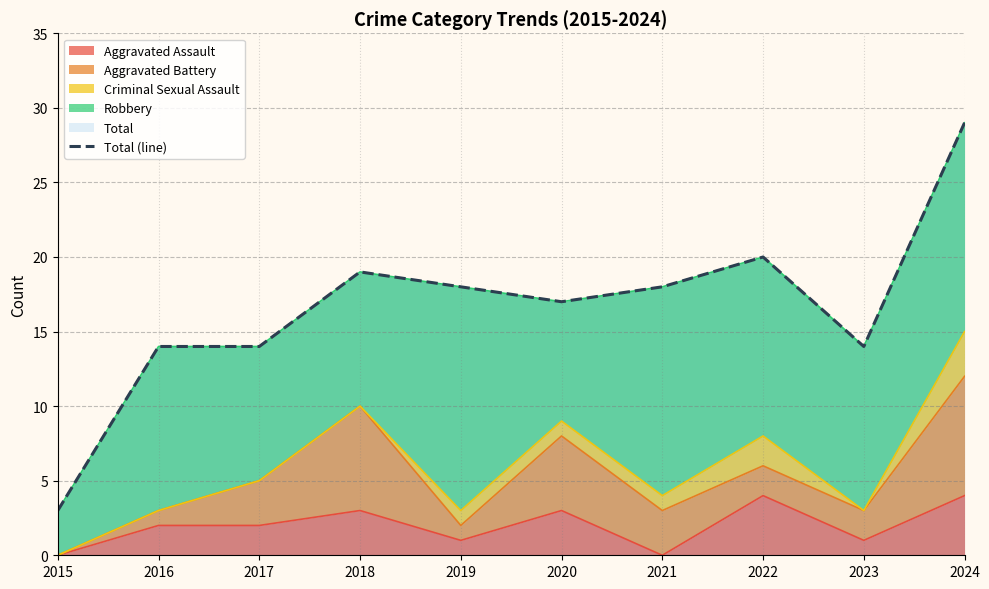

How many points are higher than both their immediate neighbors (excluding endpoints)?

2